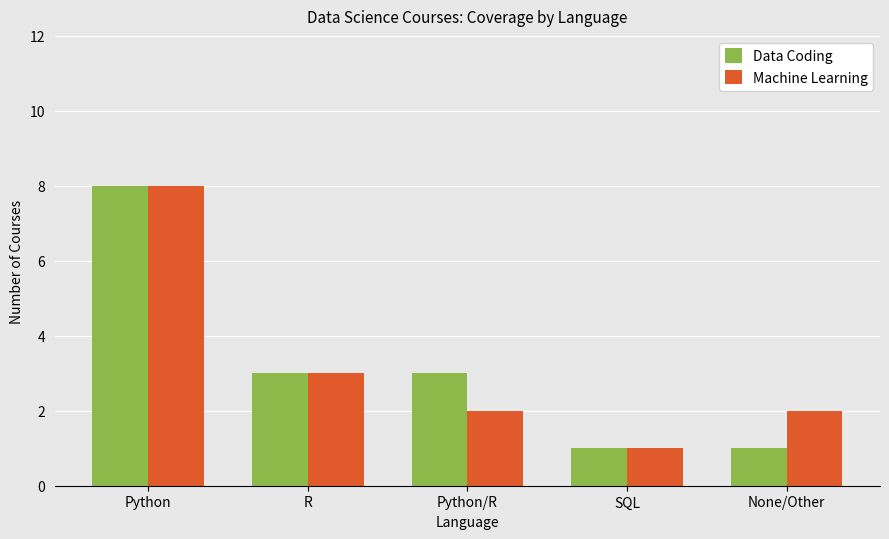

What is the label of the 1st bar from the left?

Python